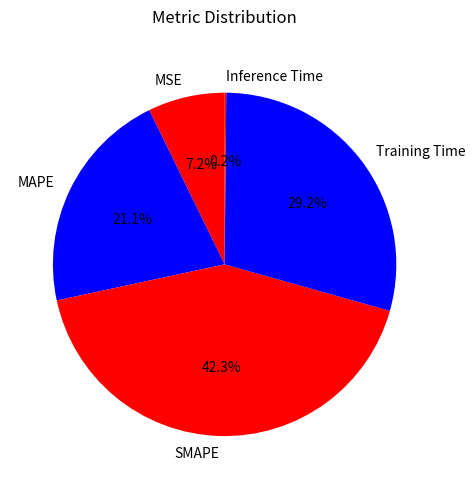

Which category has the biggest portion of the pie?

SMAPE